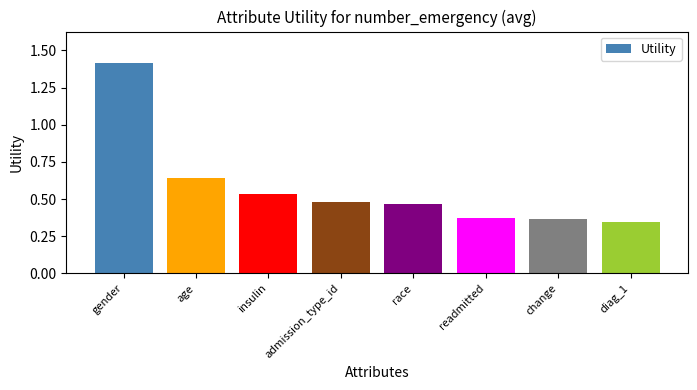

Are the bars grouped side by side (vs. stacked)?

No